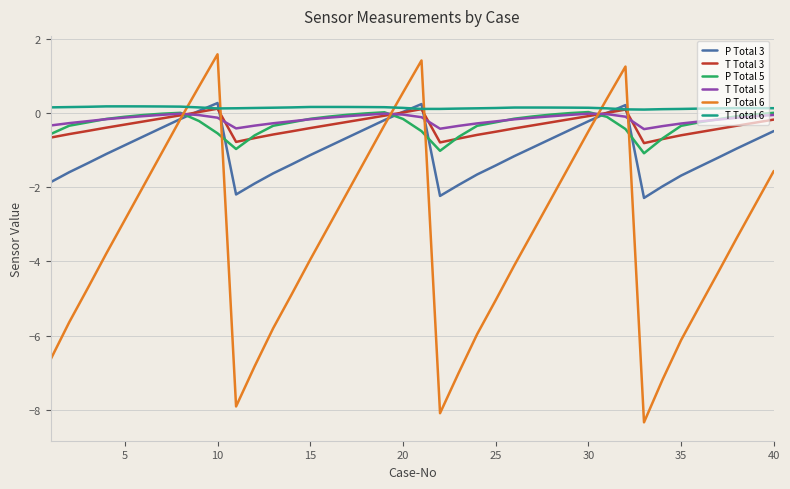

What is the maximum value shown in the chart?

1.6